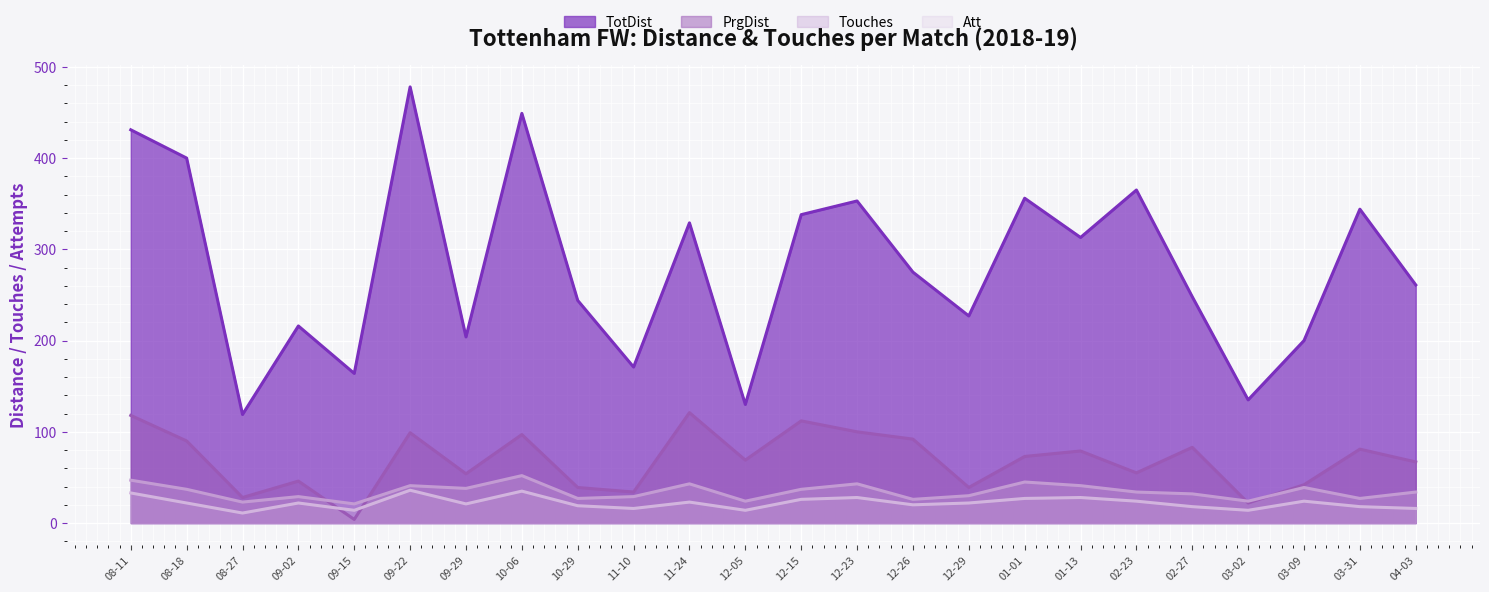

Between 12-15 and 03-02, which series saw the biggest shift?

TotDist